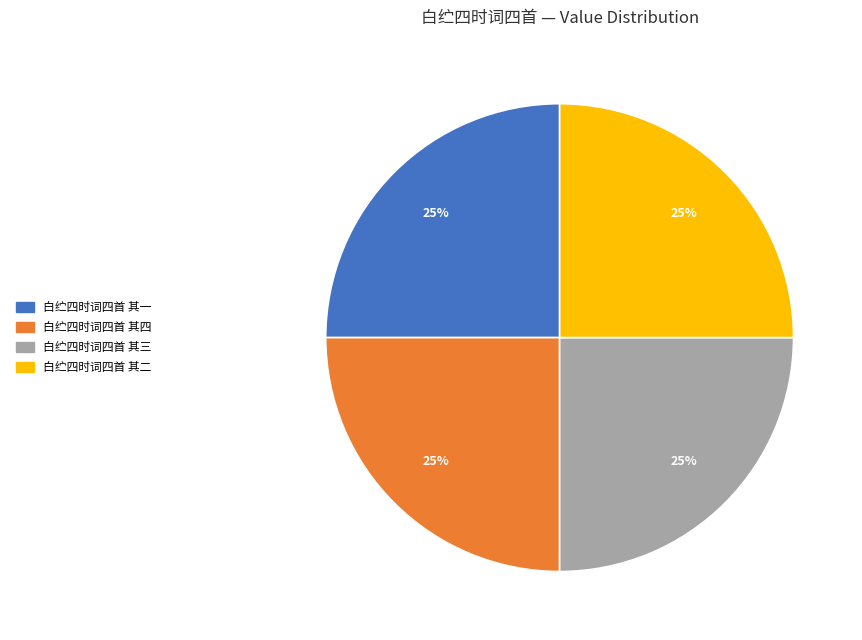

Approximately how many times larger is the value at 白纻四时词四首 其三 compared to 白纻四时词四首 其一?

1.0